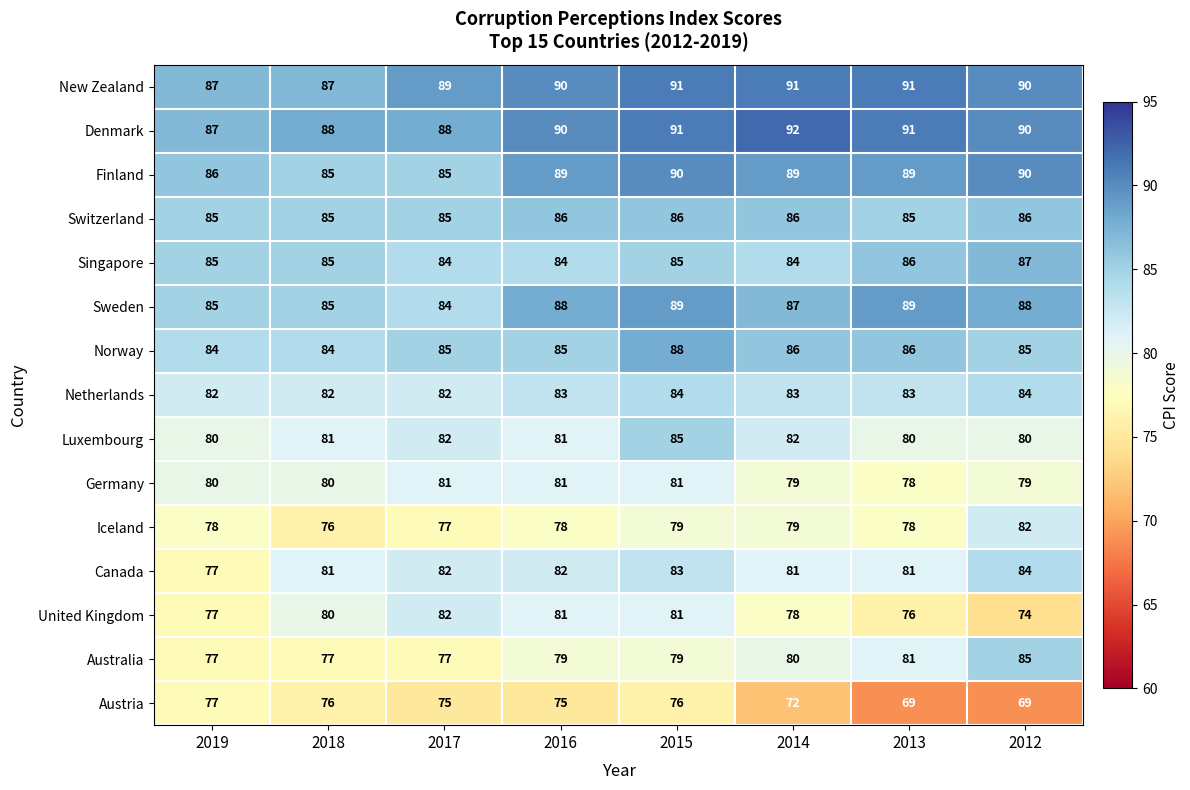

How many Sweden values are between 85 and 89?

7